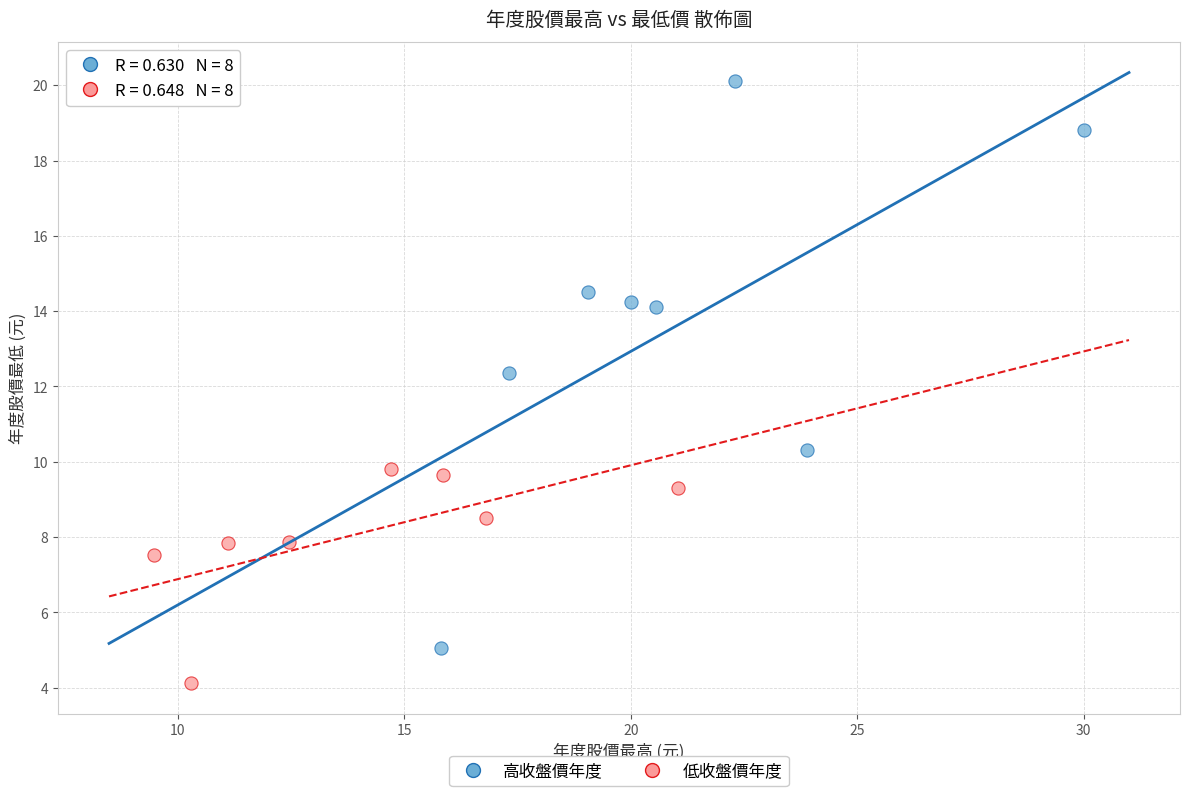

Which series contains the lowest Y value?

低收盤價年度